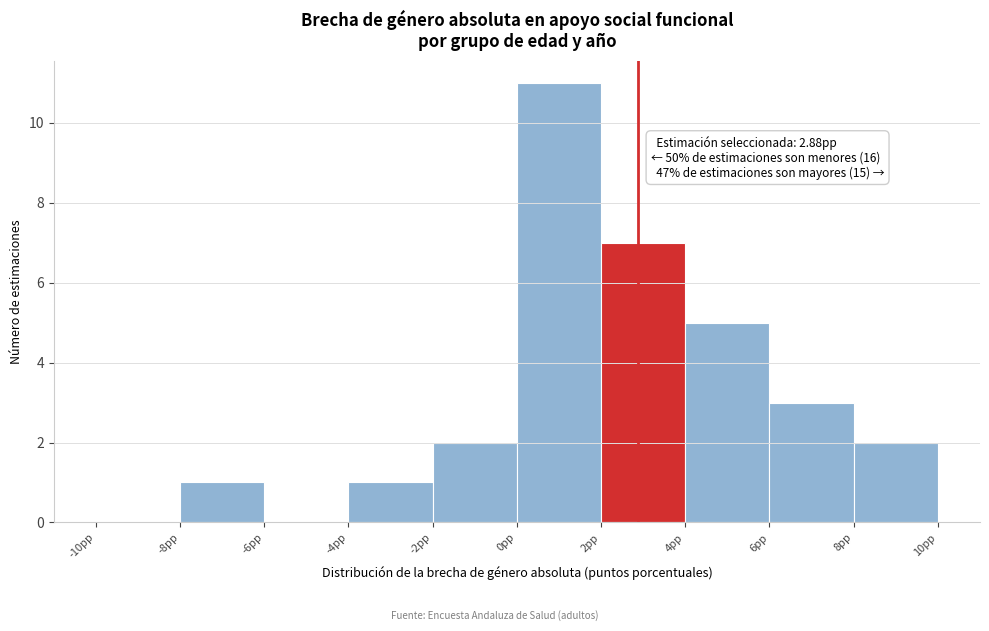

Which range on the x-axis has the tallest bar?

0 to 2